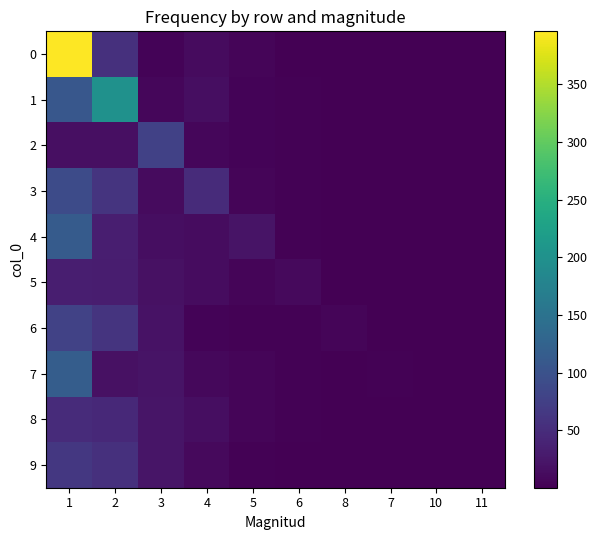

Reading right to left, what are all the values shown in this chart?

0: 11=0.2	10=0.1	7=0.9	8=1.0	6=0.8	5=6.0	4=10.9	3=3.2	2=54.6	1=396.0
1: 11=0.3	10=0.2	7=0.3	8=1.5	6=1.6	5=3.4	4=14.2	3=6.4	2=200.0	1=108.0
2: 11=0.3	10=0.3	7=0.8	8=1.3	6=2.3	5=4.1	4=7.7	3=76.0	2=16.8	1=16.8
3: 11=0.2	10=0.3	7=0.5	8=0.4	6=2.7	5=5.8	4=48.0	3=12.2	2=59.4	1=89.9
4: 11=0.1	10=0.3	7=0.7	8=0.6	6=3.0	5=21.0	4=13.1	3=14.8	2=32.6	1=113.9
5: 11=0.1	10=0.2	7=0.7	8=1.4	6=10.0	5=6.2	4=13.0	3=17.1	2=32.2	1=33.2
6: 11=0.2	10=0.1	7=0.5	8=5.0	6=2.7	5=2.7	4=3.9	3=19.1	2=59.4	1=78.1
7: 11=0.3	10=0.1	7=3.0	8=0.8	6=2.3	5=4.7	4=7.9	3=20.6	2=17.3	1=117.5
8: 11=0.3	10=1.0	7=0.2	8=0.3	6=1.7	5=5.4	4=14.3	3=21.8	2=45.1	1=49.0
9: 11=1.0	10=0.3	7=0.9	8=1.2	6=0.9	5=1.7	4=10.7	3=22.5	2=54.8	1=64.6